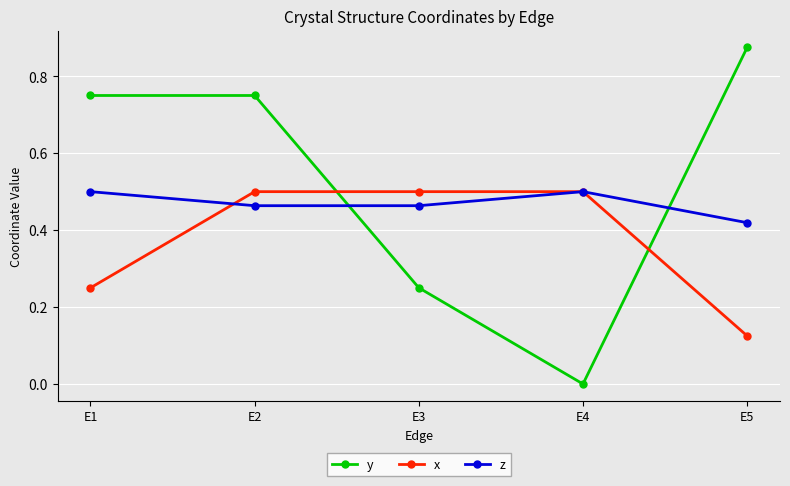

Which series changed the most between E1 and E2?

x